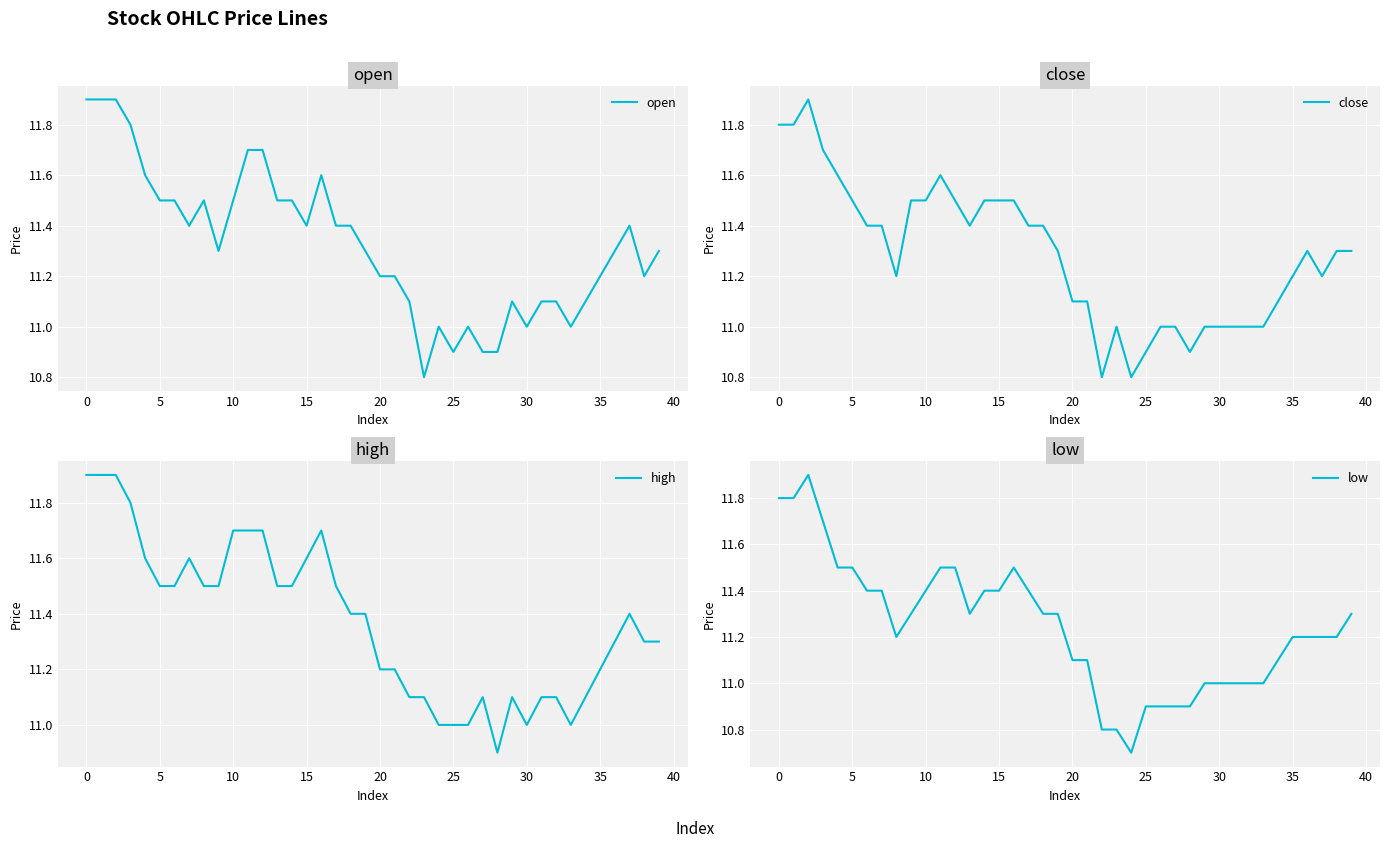

What is the approximate value of high at 29?

11.1